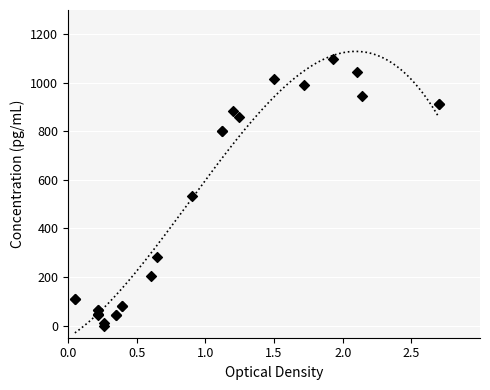

What Y value in the scatter plot is closest to 550?

533.3